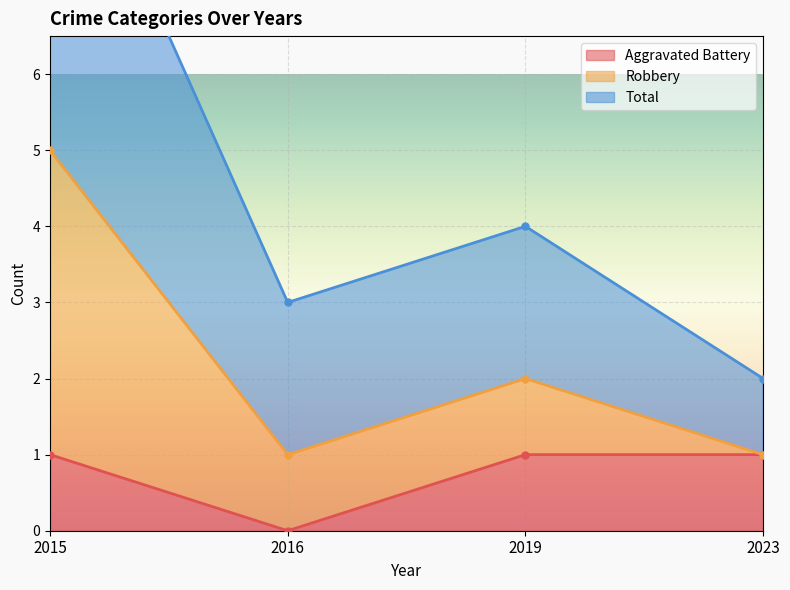

At how many categories does at least one series exceed 7?

1